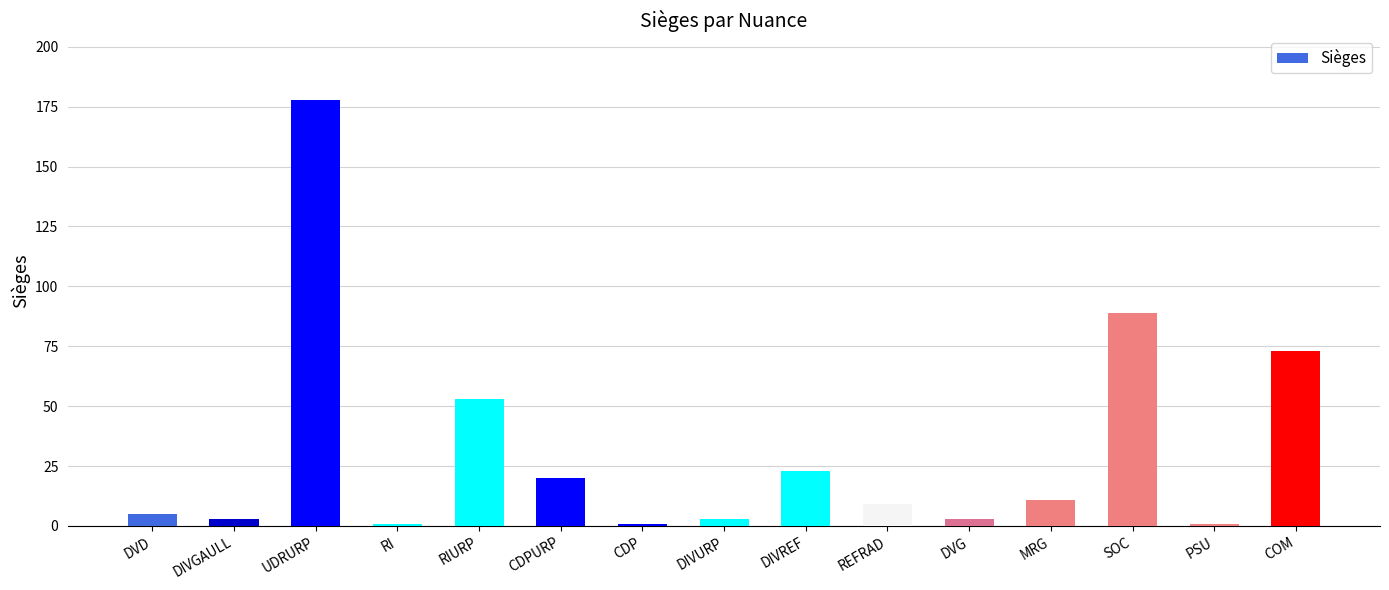

Between PSU and SOC, which is larger?

SOC